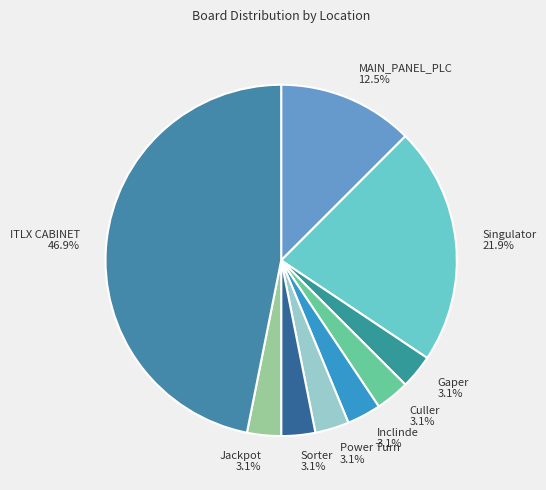

To the nearest percent, what percentage of the pie is Gaper?

3%